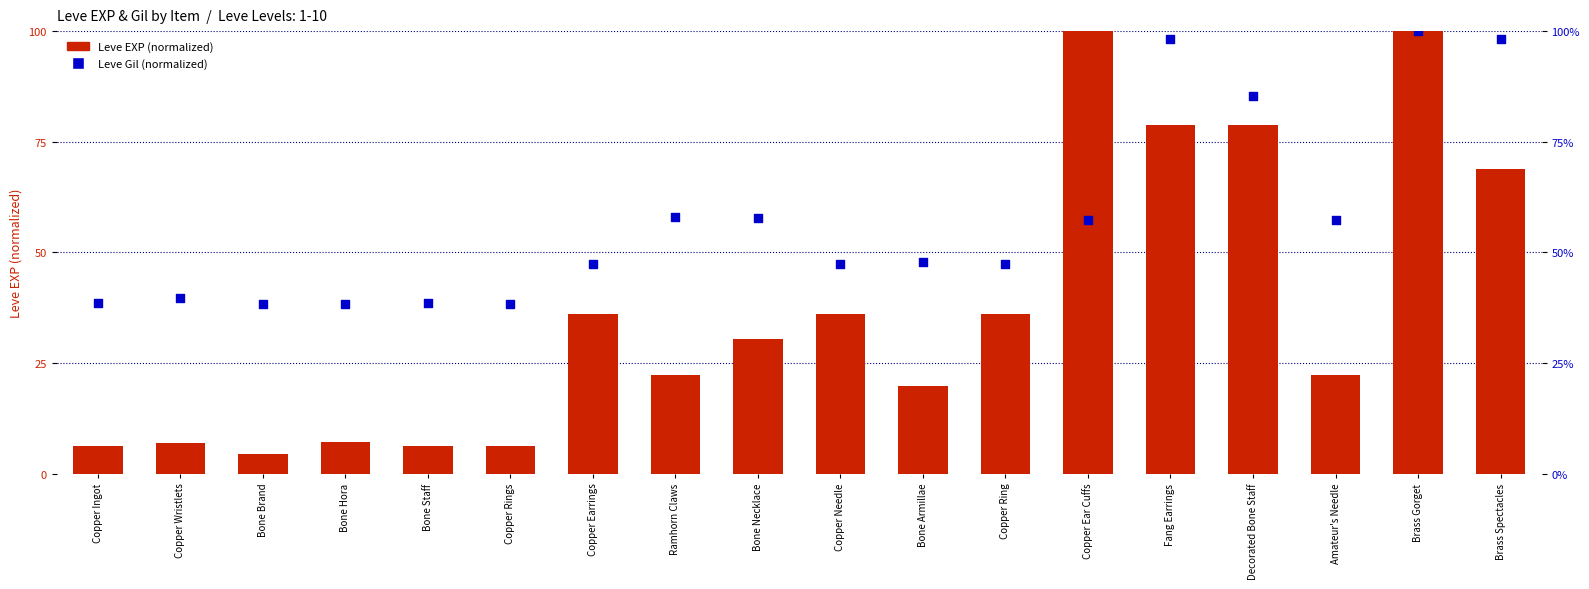

Is the value of Leve Gil at Ramhorn Claws greater than the value of Leve EXP at Bone Armillae?

Yes